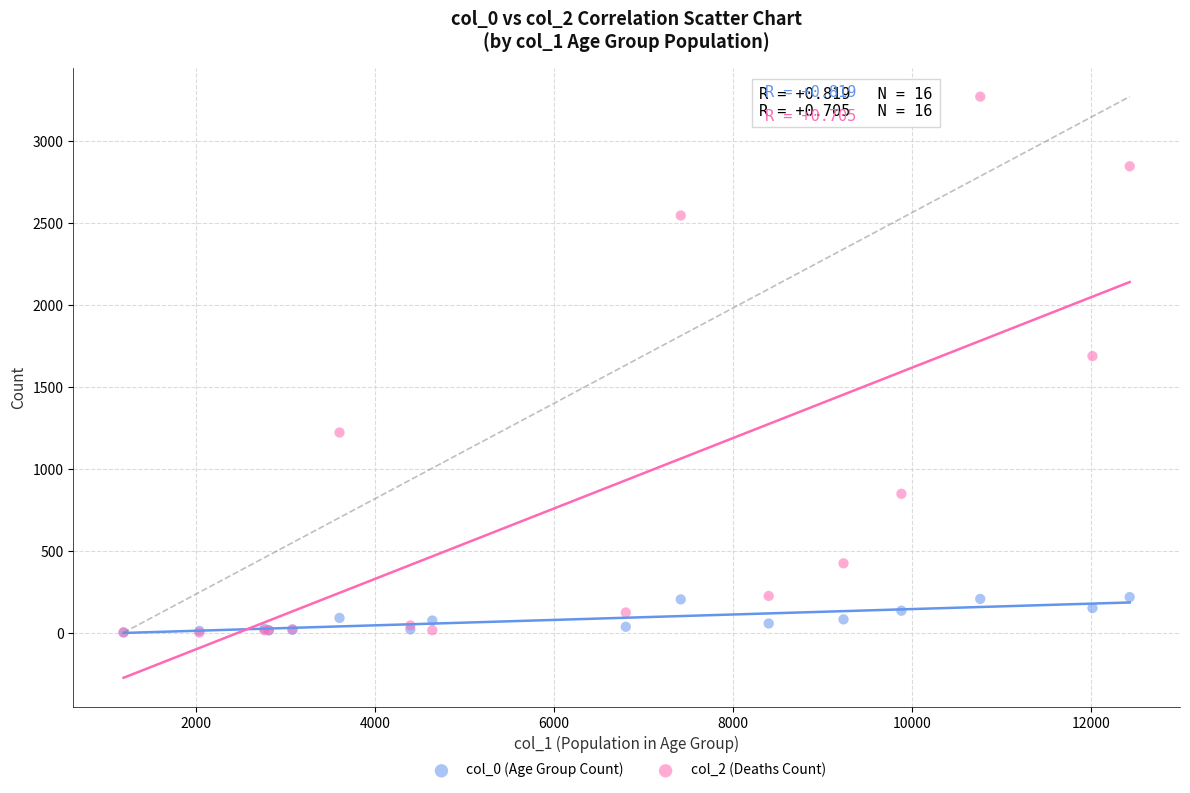

What are all the series names shown in the legend?

col_0 (Age Group Count), col_2 (Deaths Count)